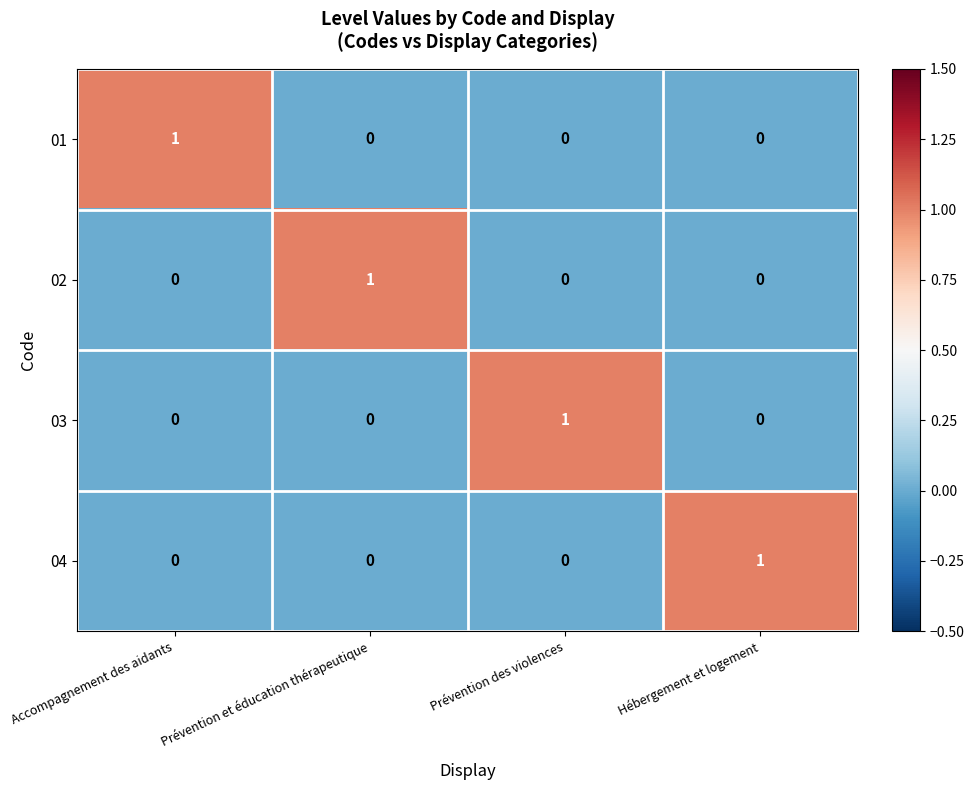

Count the 04 values in the range 0 to 1.

4